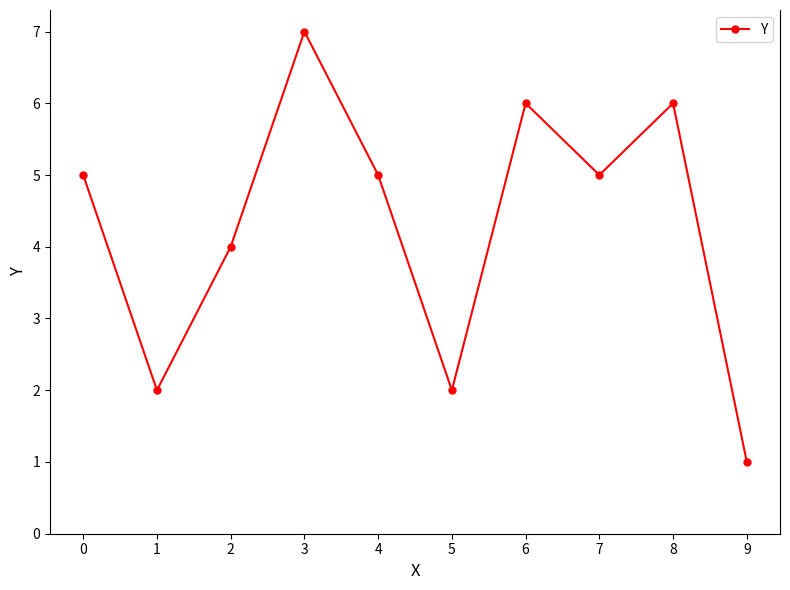

Reading right to left, extract all data points from this chart.

1	6	5	6	2	5	7	4	2	5